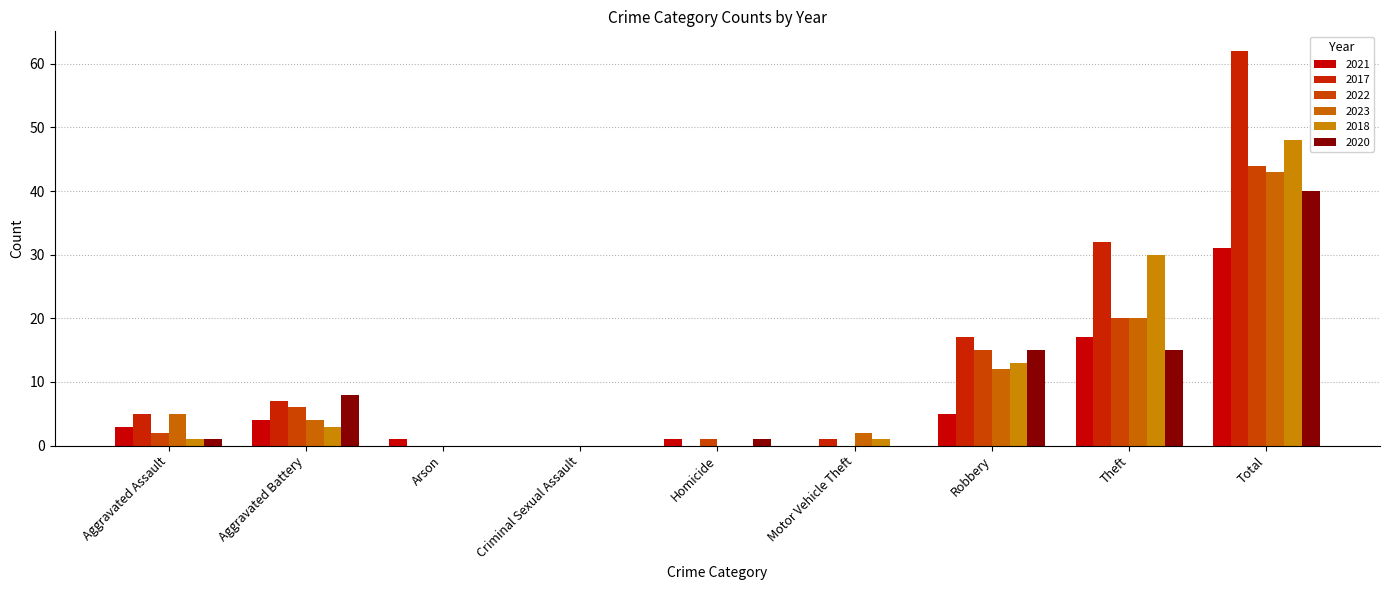

True or false: 2018 has a value of 52 at Theft.

False